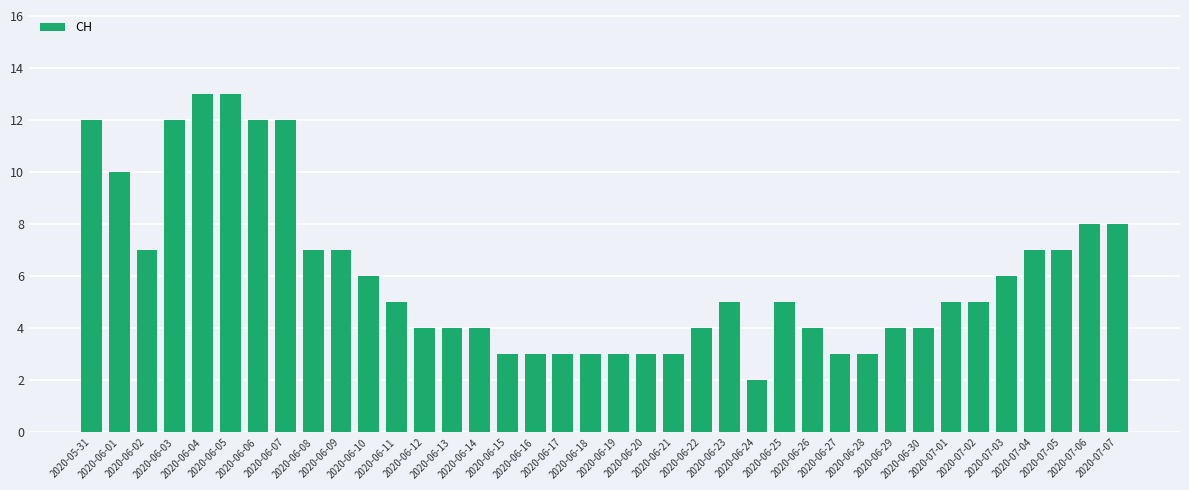

Reading left to right, list all the values displayed in this chart.

12	10	7	12	13	13	12	12	7	7	6	5	4	4	4	3	3	3	3	3	3	3	4	5	2	5	4	3	3	4	4	5	5	6	7	7	8	8